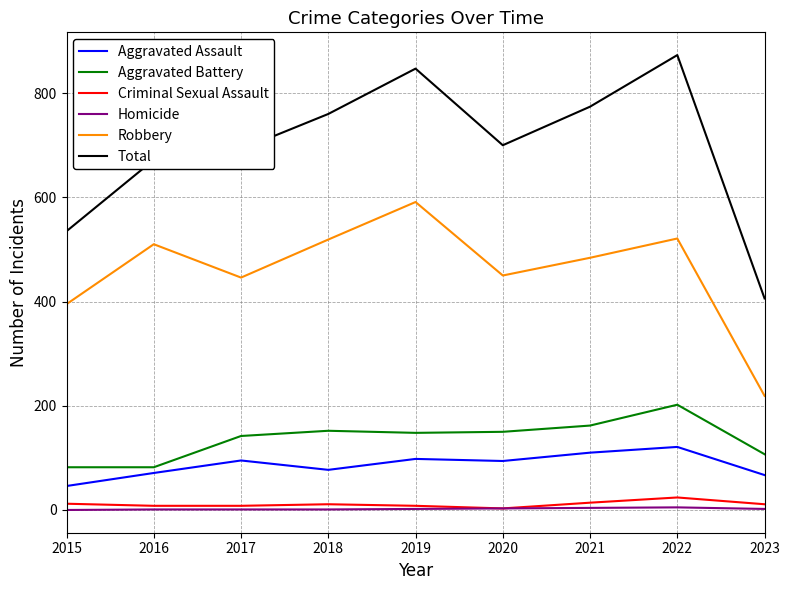

True or false: Criminal Sexual Assault and Aggravated Assault cross at least once.

False